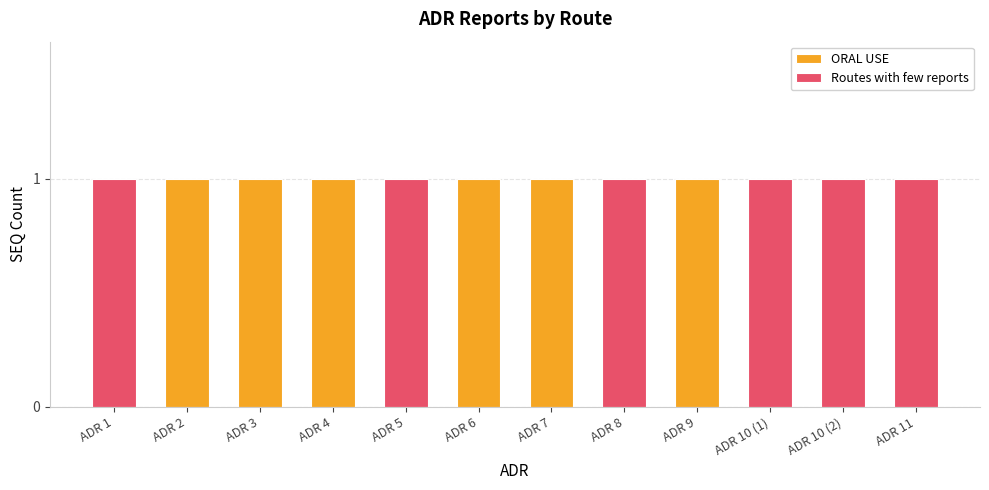

Is it true that ORAL USE equals 0 at 10?

False